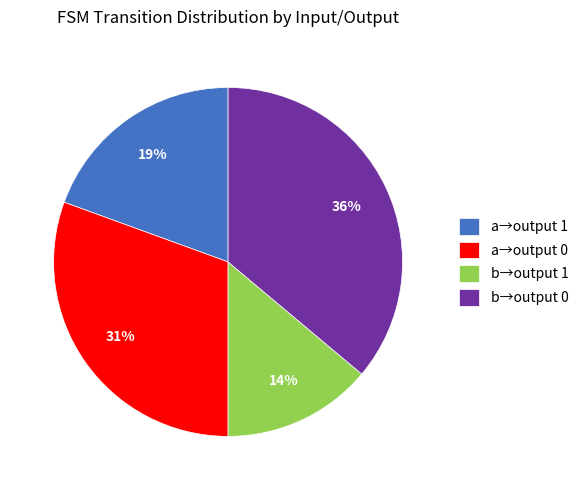

Approximately how many times larger is the value at a→output 1 compared to a→output 0?

0.6